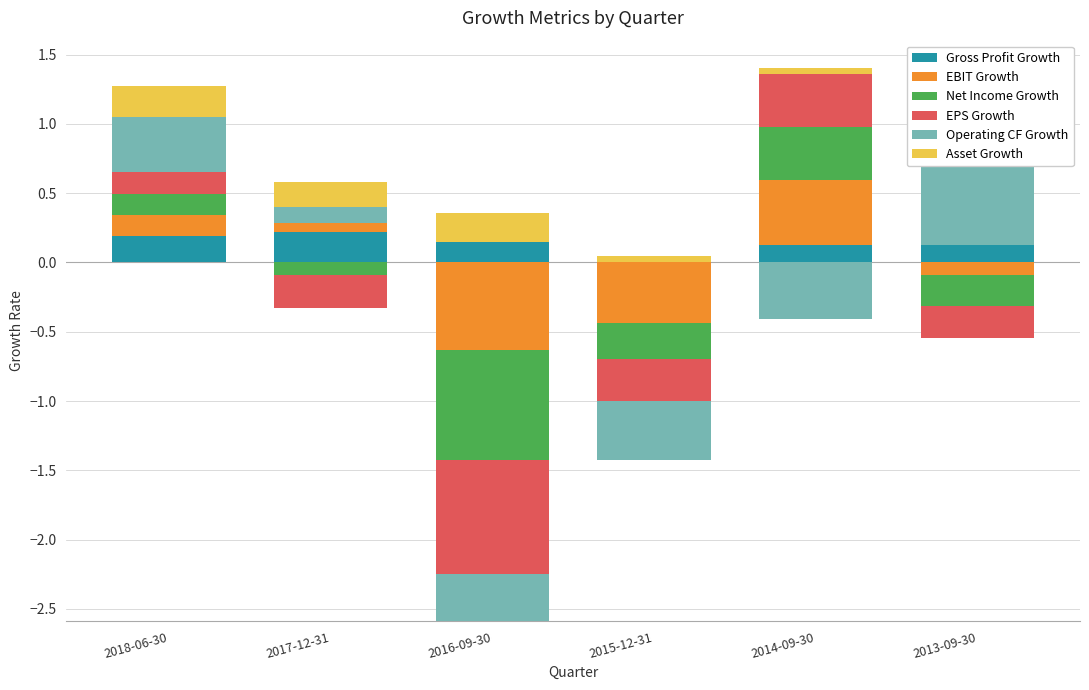

Rank the series by their maximum value, from lowest to highest.

Gross Profit Growth, Asset Growth, EPS Growth, Net Income Growth, EBIT Growth, Operating CF Growth